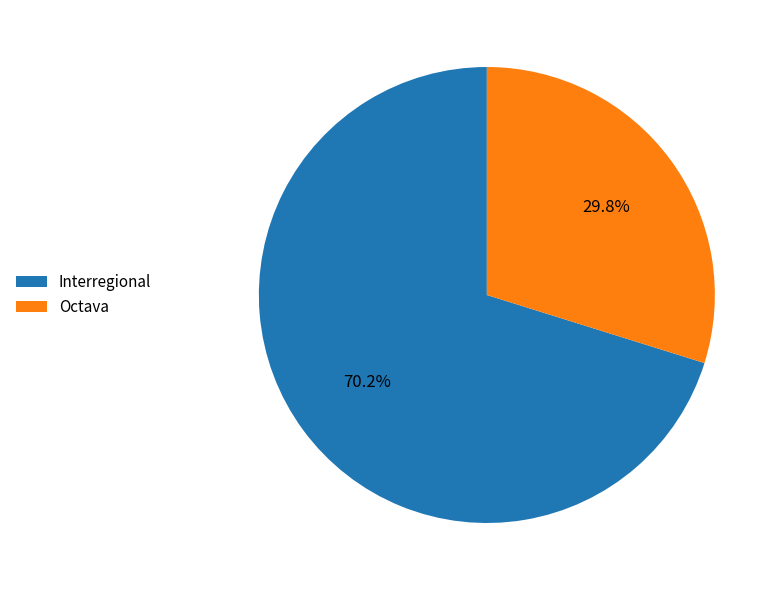

Do Octava and Interregional together represent more than half of the pie?

Yes